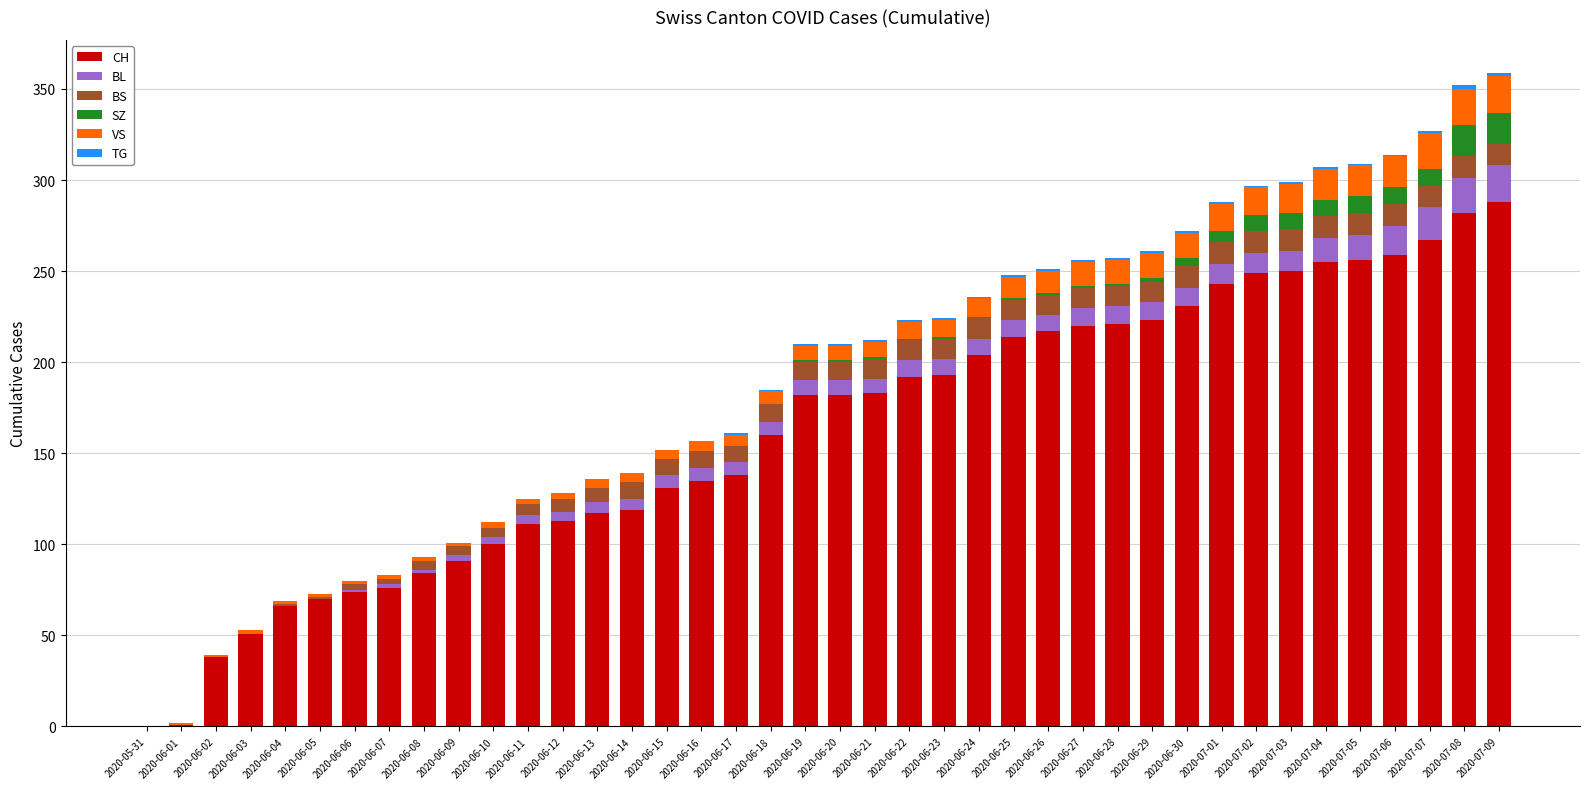

Count the number of data series in this chart.

6